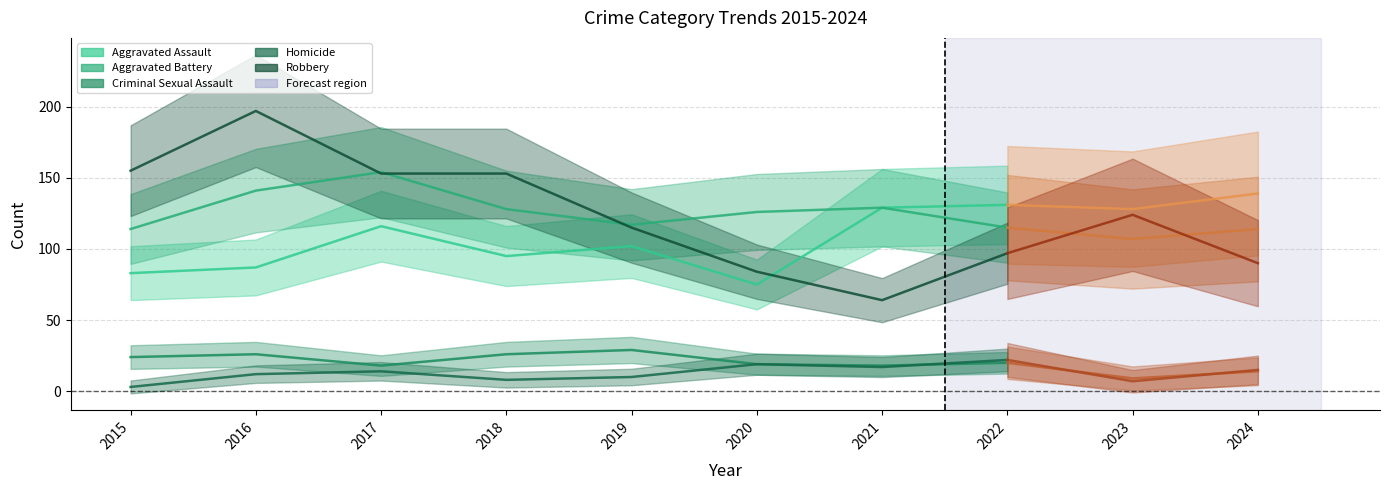

Which series has the largest range (max minus min)?

Robbery